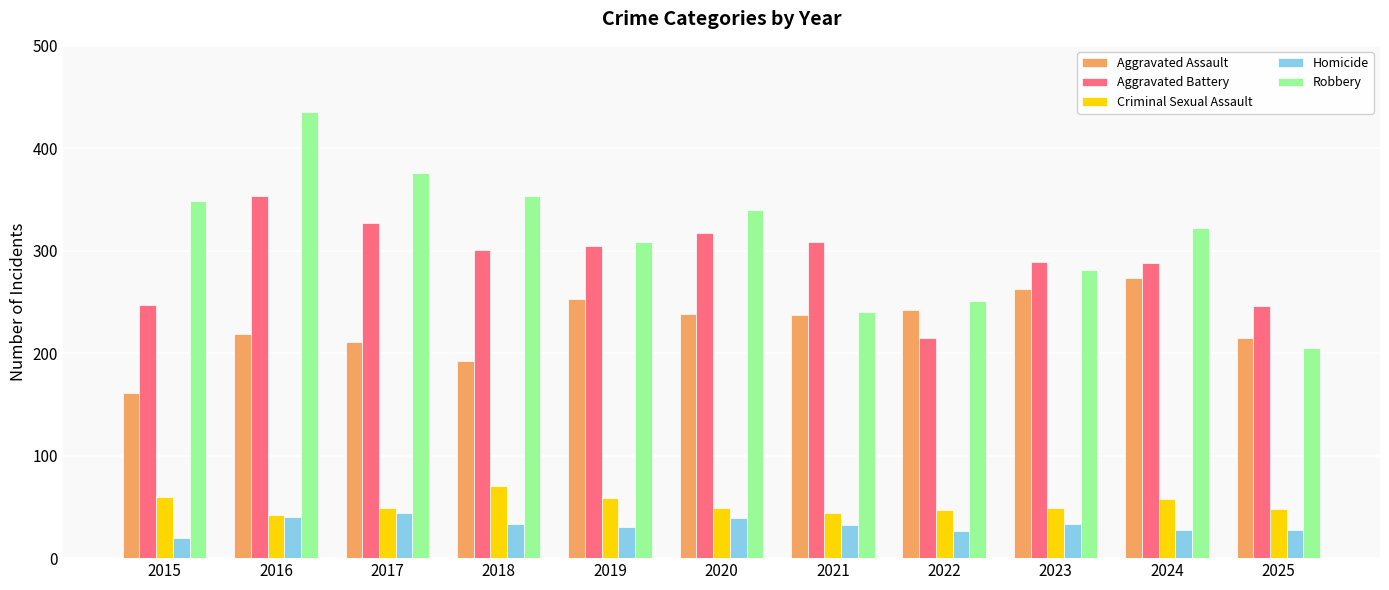

What is the sum of all Aggravated Assault values?

2504